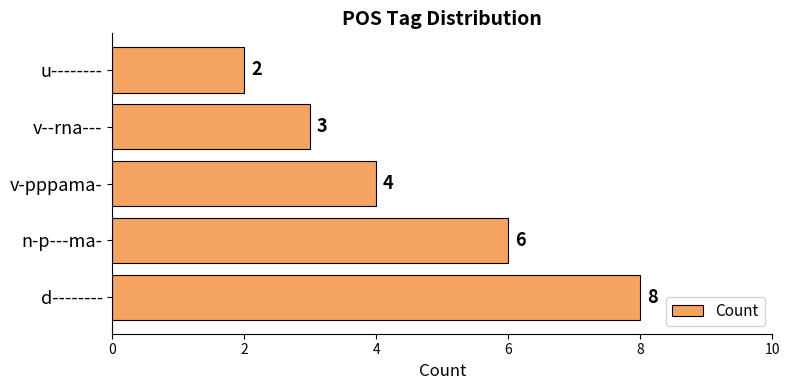

What is the minimum value shown in the chart?

2